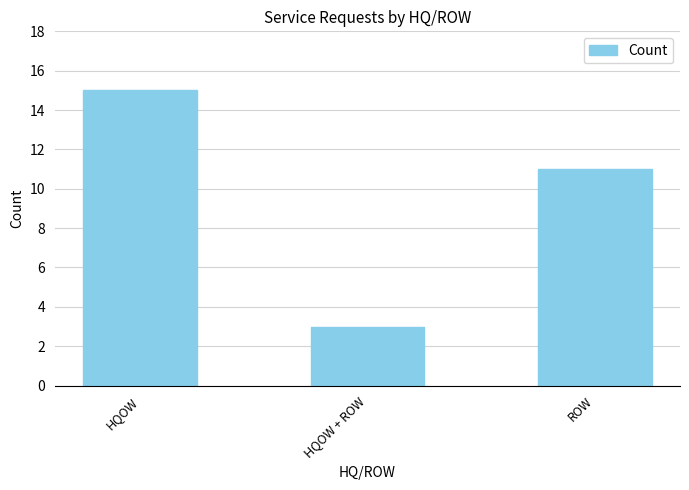

What is the change in value from HQOW to HQOW + ROW?

-12